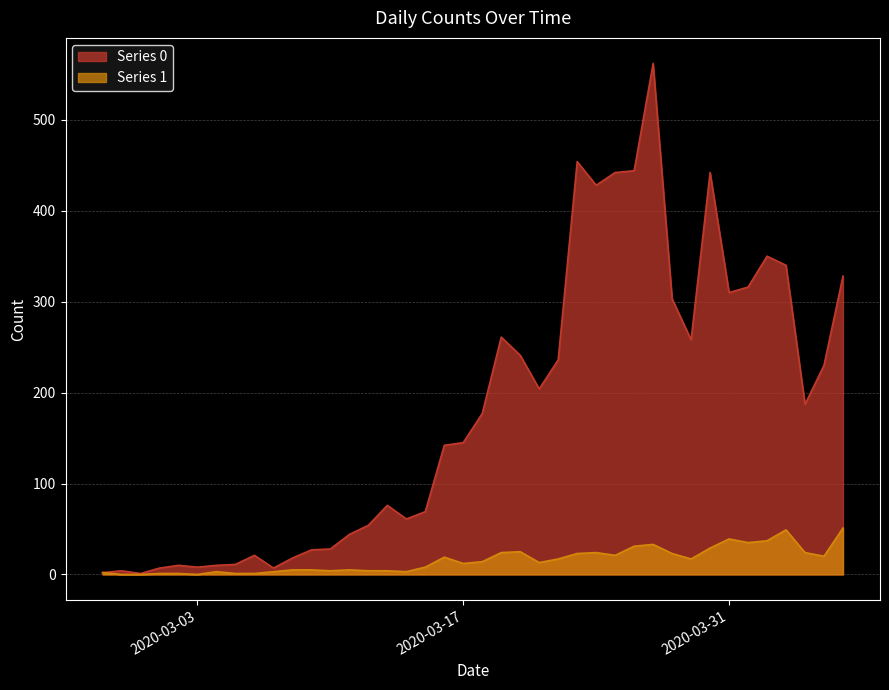

In Series 1, how many points are lower than both neighbors (excluding endpoints)?

9